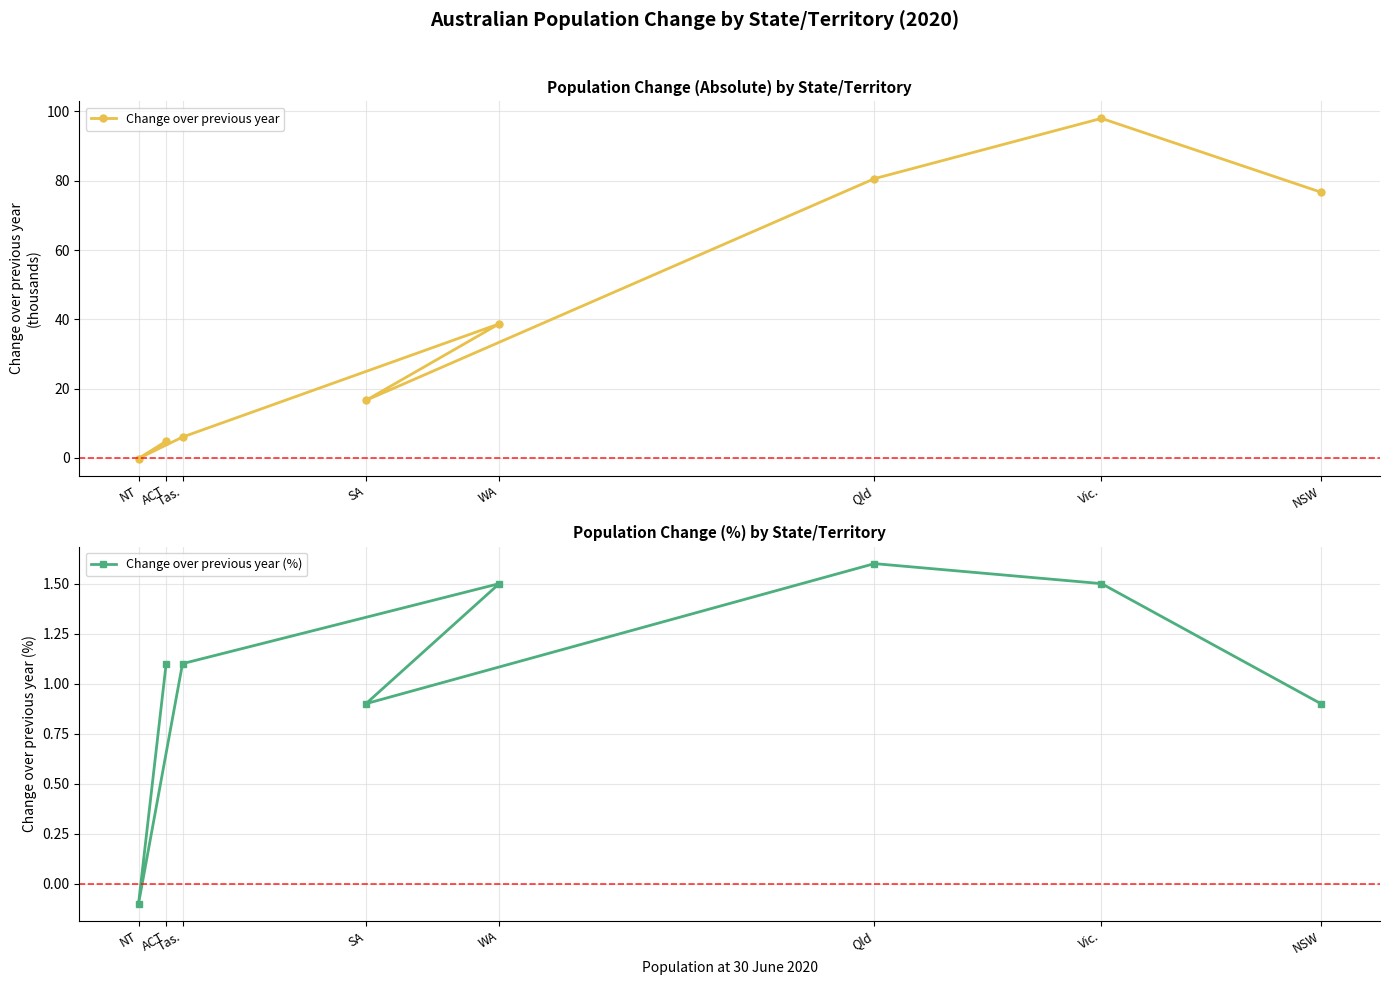

How many categories are shown in the chart?

8